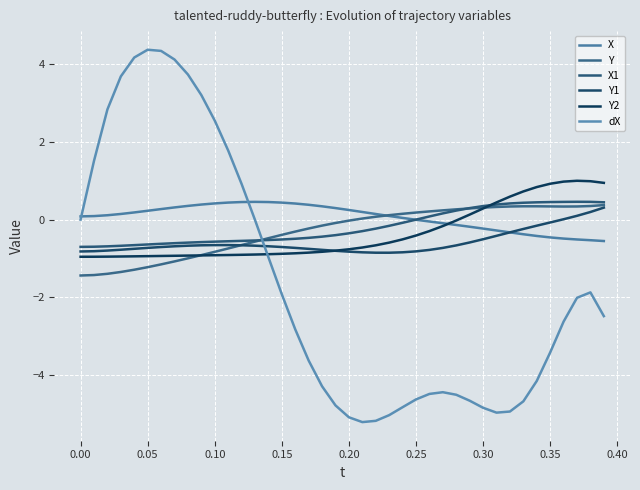

How many lines are shown in the chart?

6